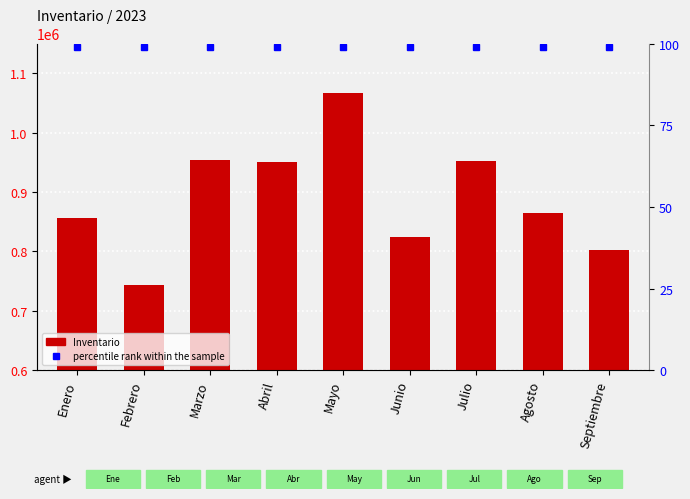

Rank the series at Enero from highest to lowest value.

Inventario, percentile rank within the sample